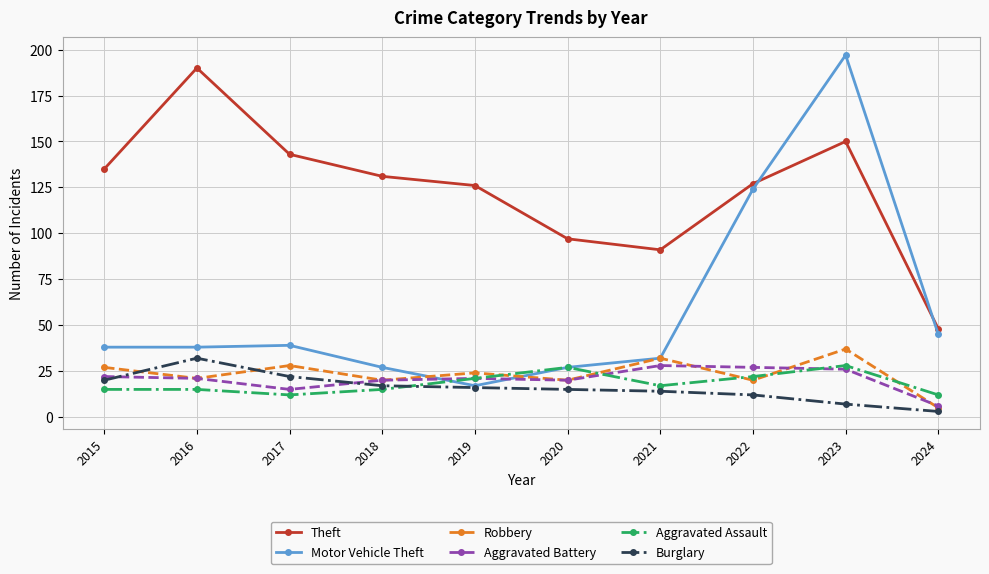

Does the chart display data point markers on the line(s)?

Yes